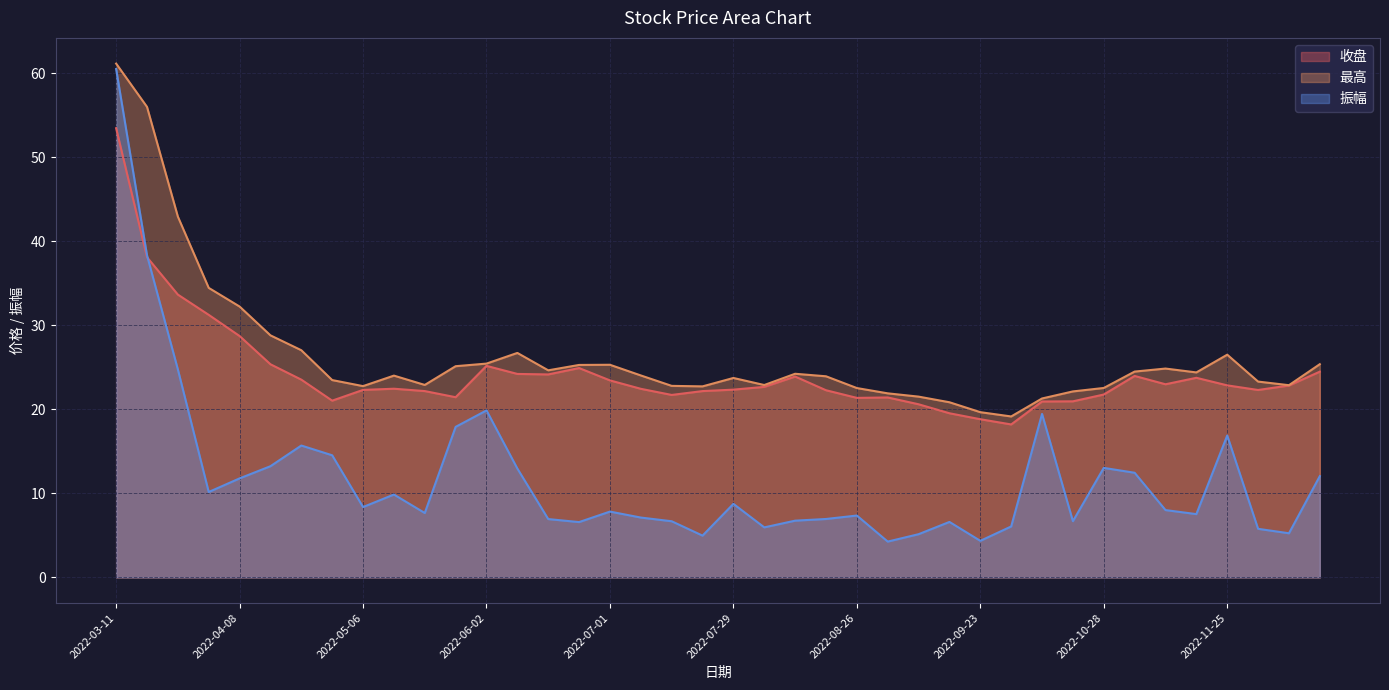

What is the sum of all 振幅 values?

475.0